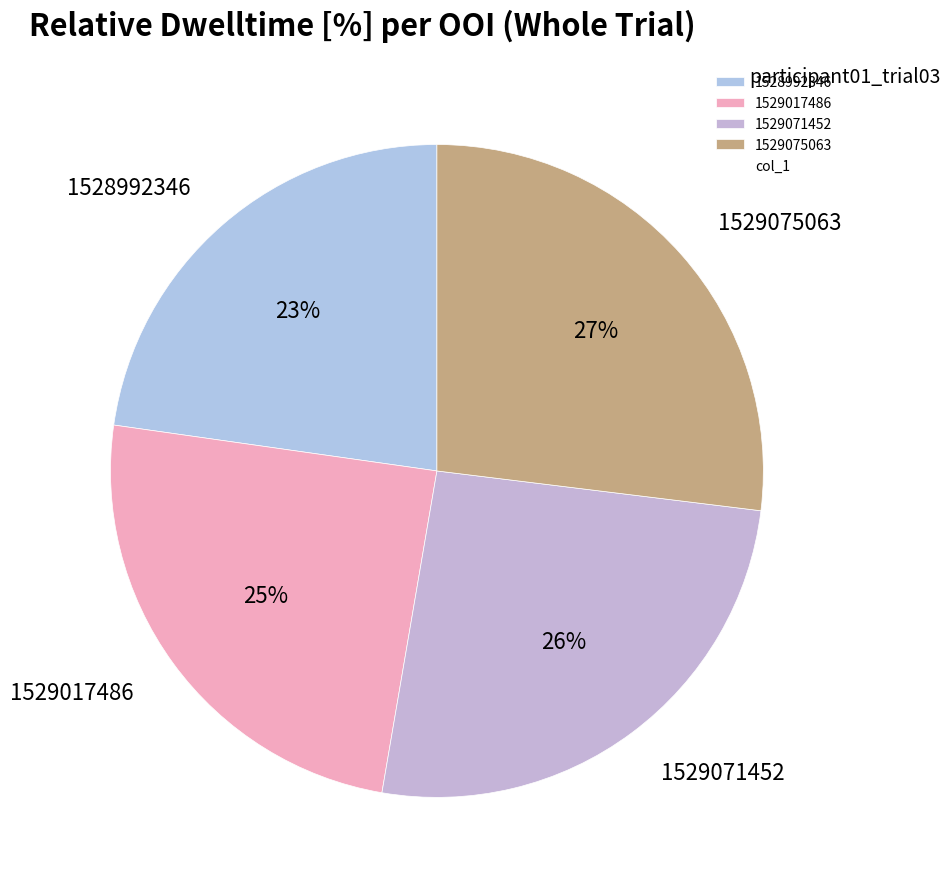

To the nearest percent, what is the average slice percentage?

25%